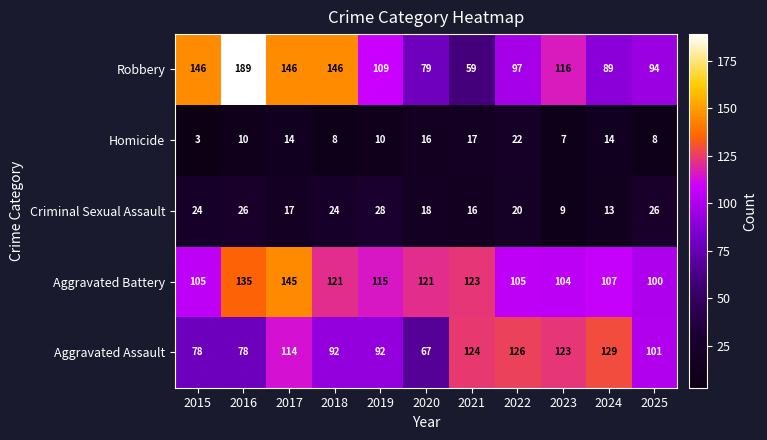

The value of Aggravated Assault at 2023 is 180. True or false?

False